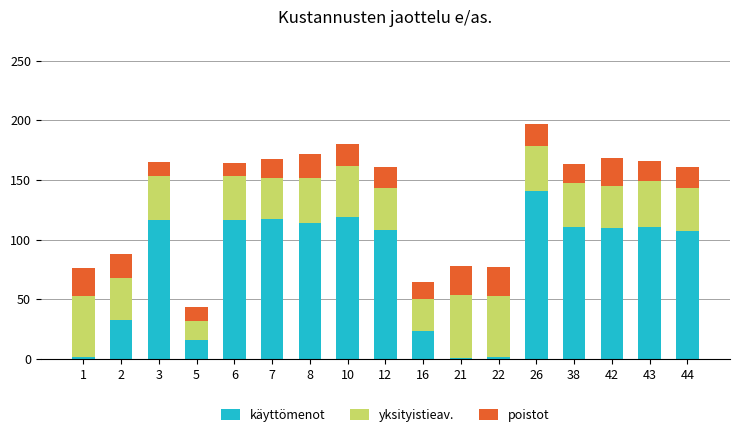

The käyttömenot series shows 5.2 at 5. True or false?

False